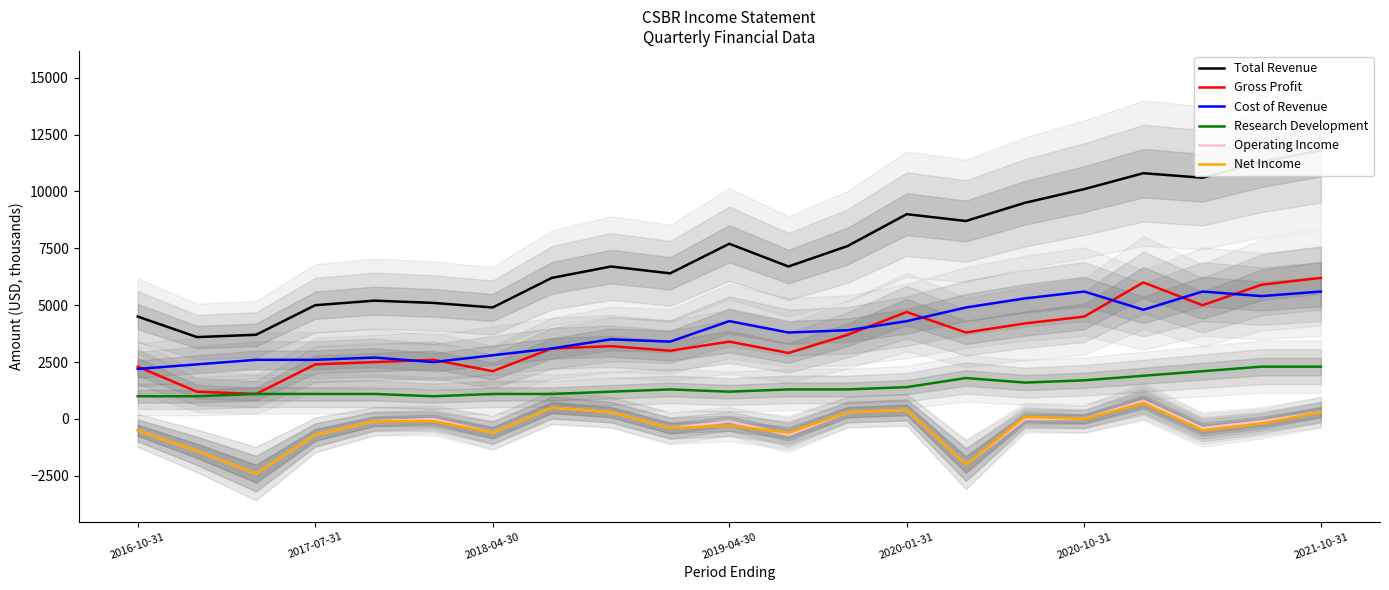

What is the difference between the highest and lowest values at 14?

10700